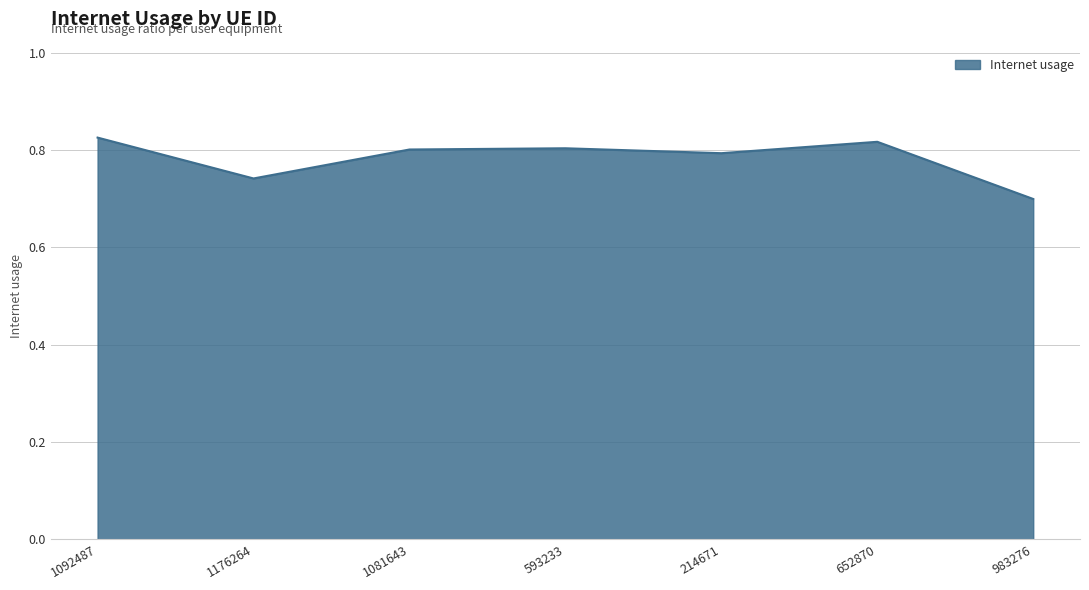

How many lines are shown in the chart?

1